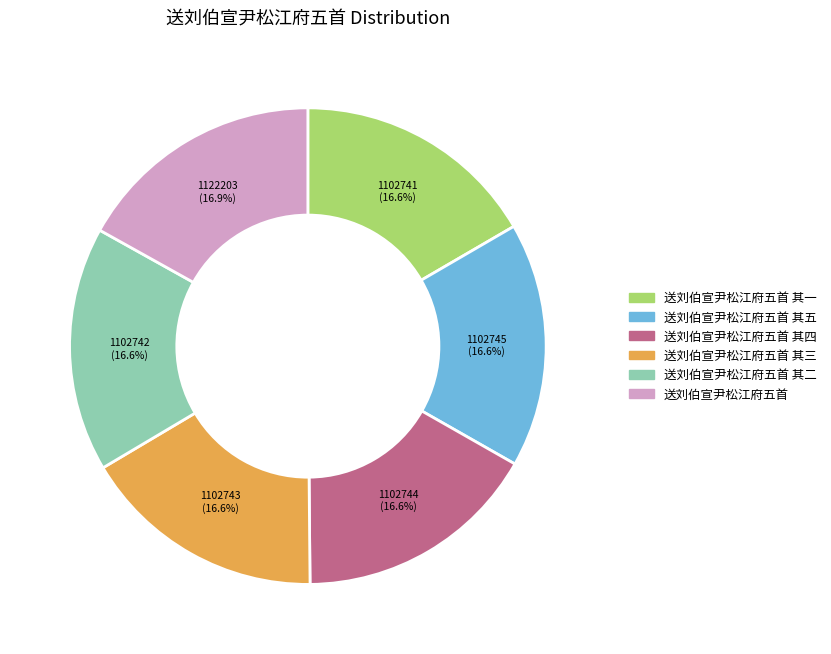

Is there any slice that represents more than half of the pie?

No